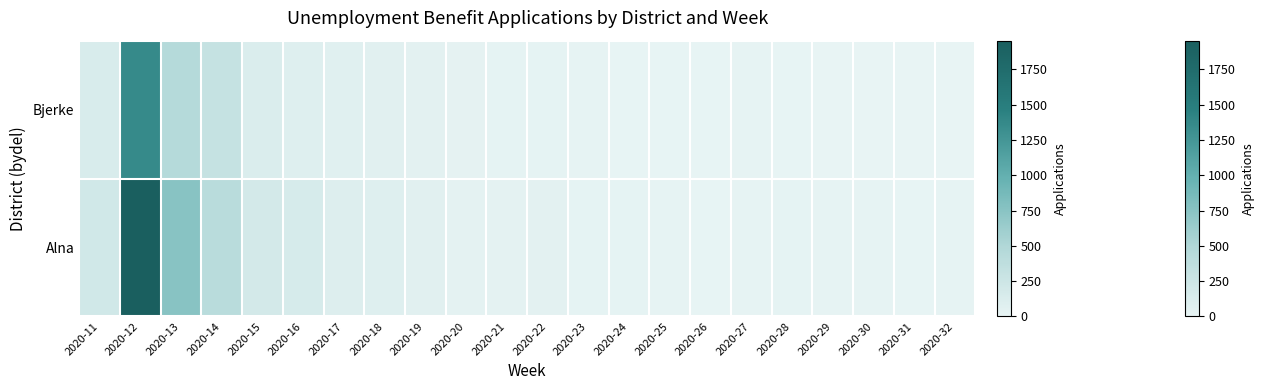

What is the average value?

132